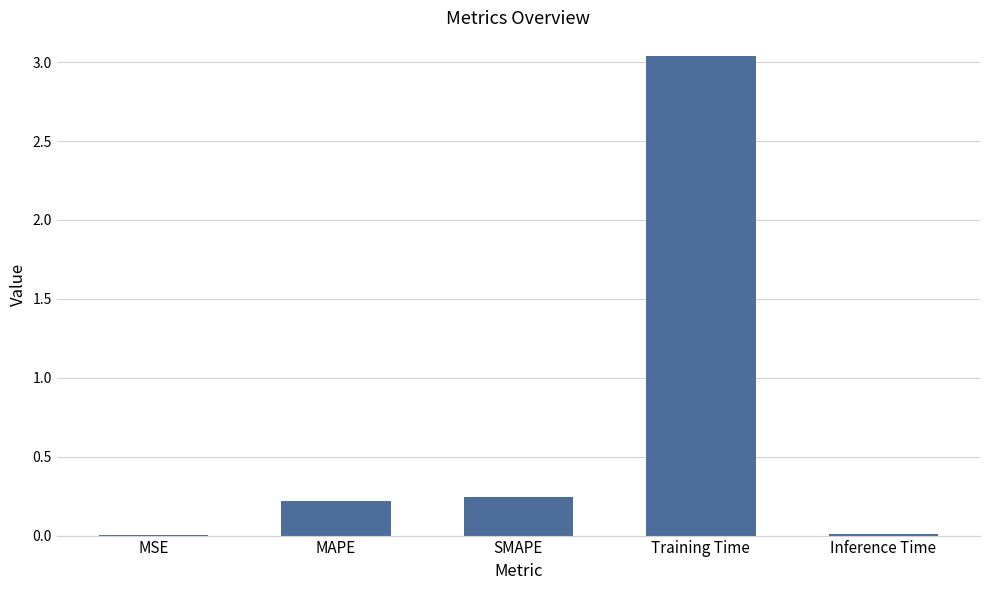

The value at Inference Time is 0.0. True or false?

True